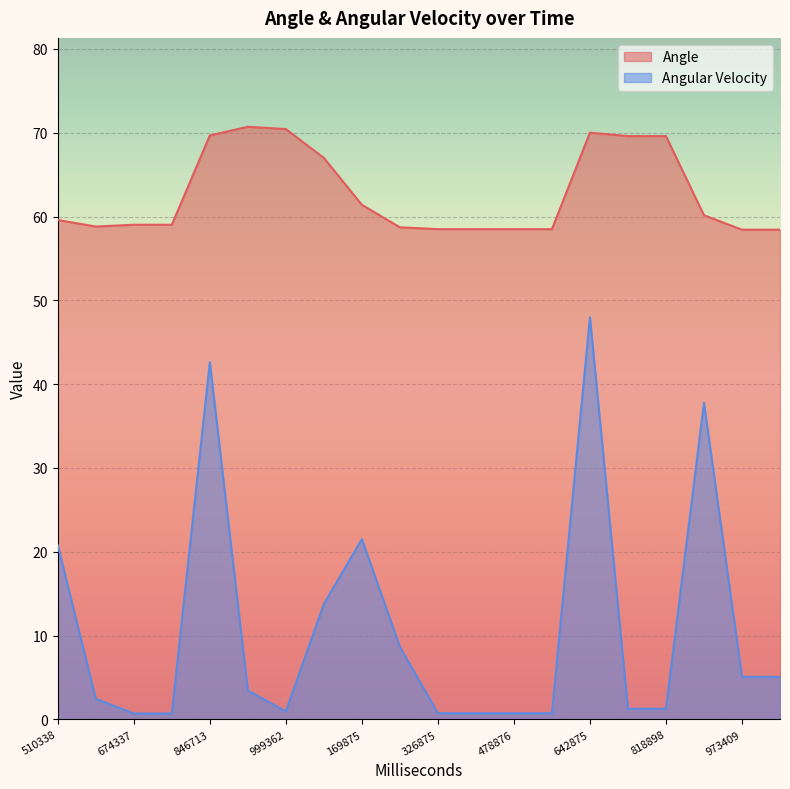

How many distinct data groups are displayed?

2